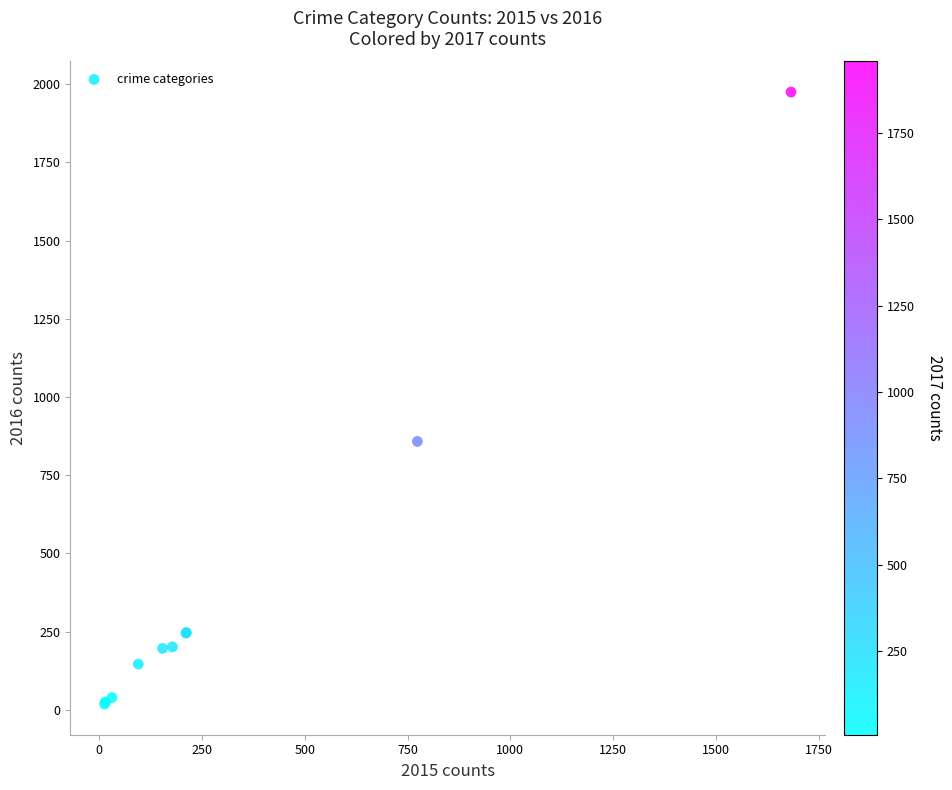

What Y value in the scatter plot is closest to 996?

858